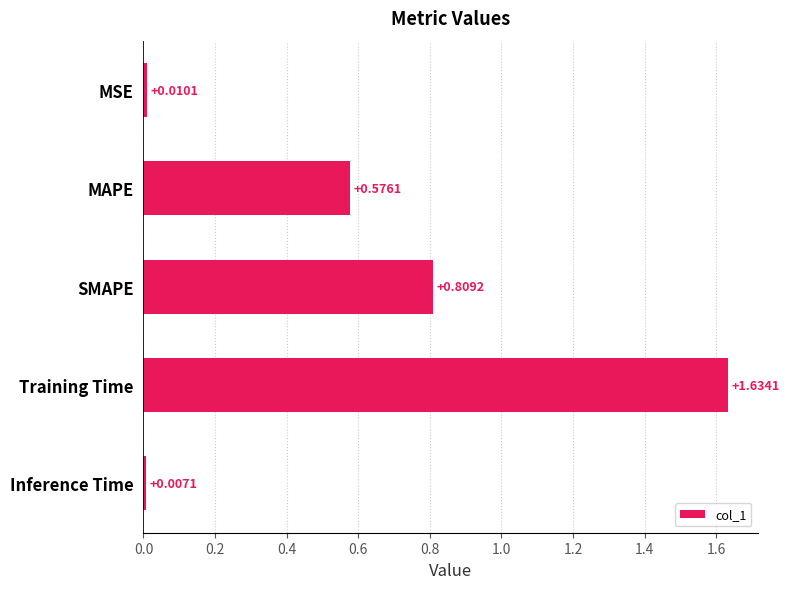

Rank the categories by value from highest to lowest.

Training Time, SMAPE, MAPE, MSE, Inference Time